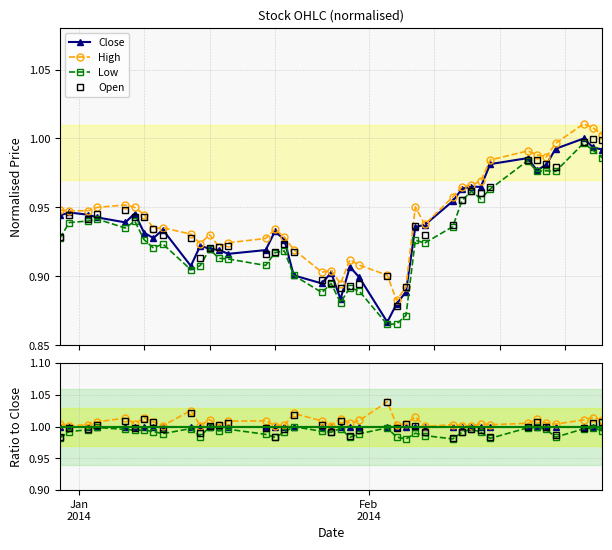

How many data points does each series have?

40